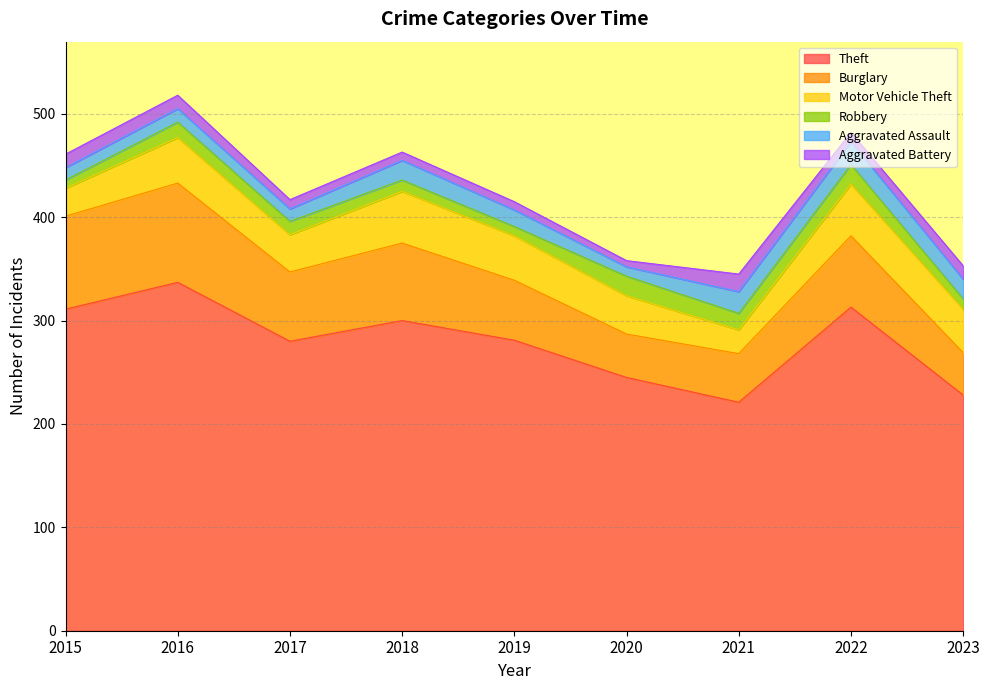

What is the highest value of the Theft series?

337